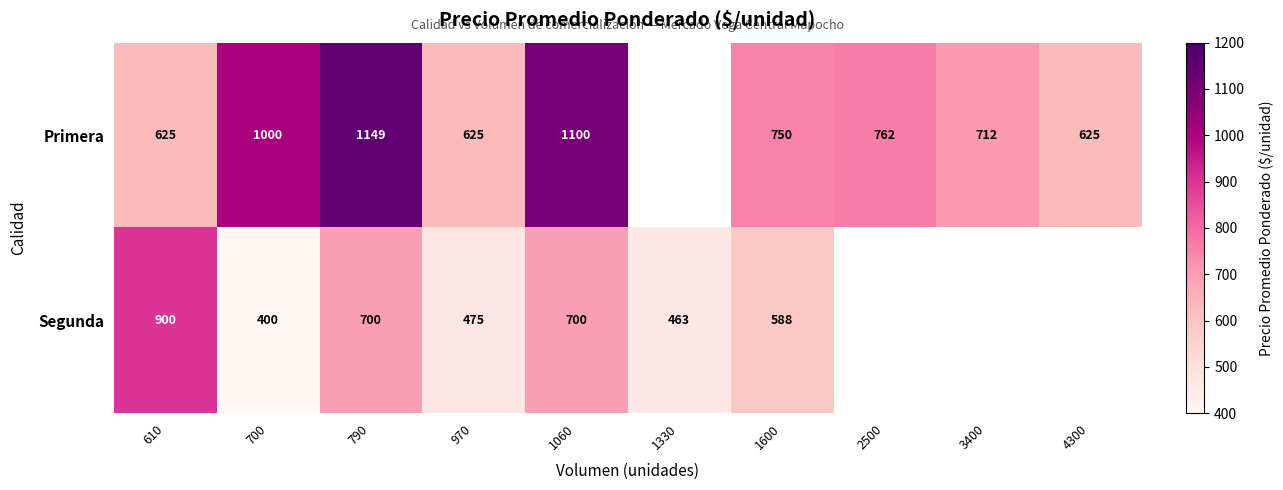

At 1060, list the series in order from largest to smallest.

Primera, Segunda